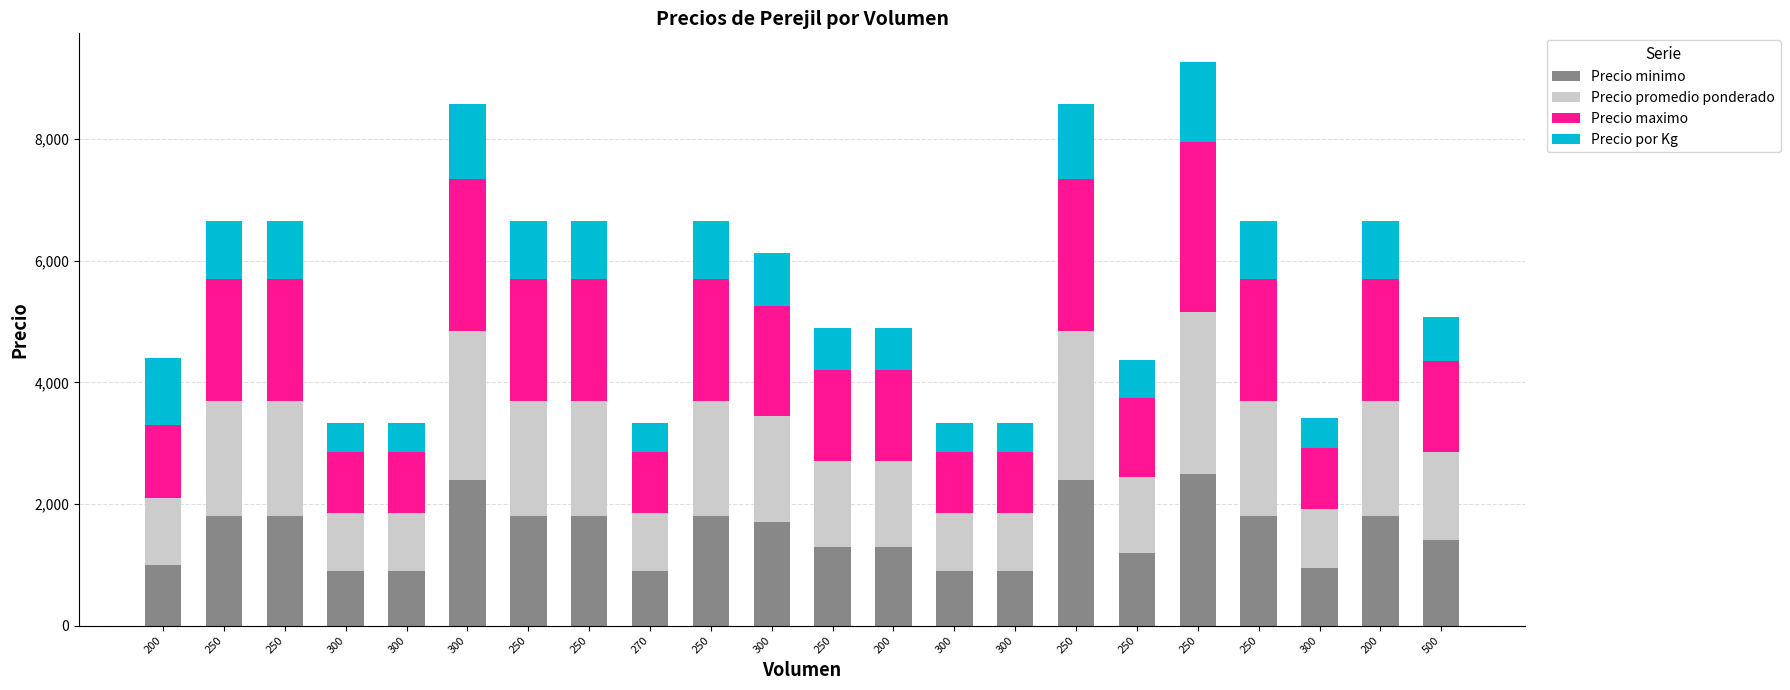

What is the average value of the Precio por Kg series?

819